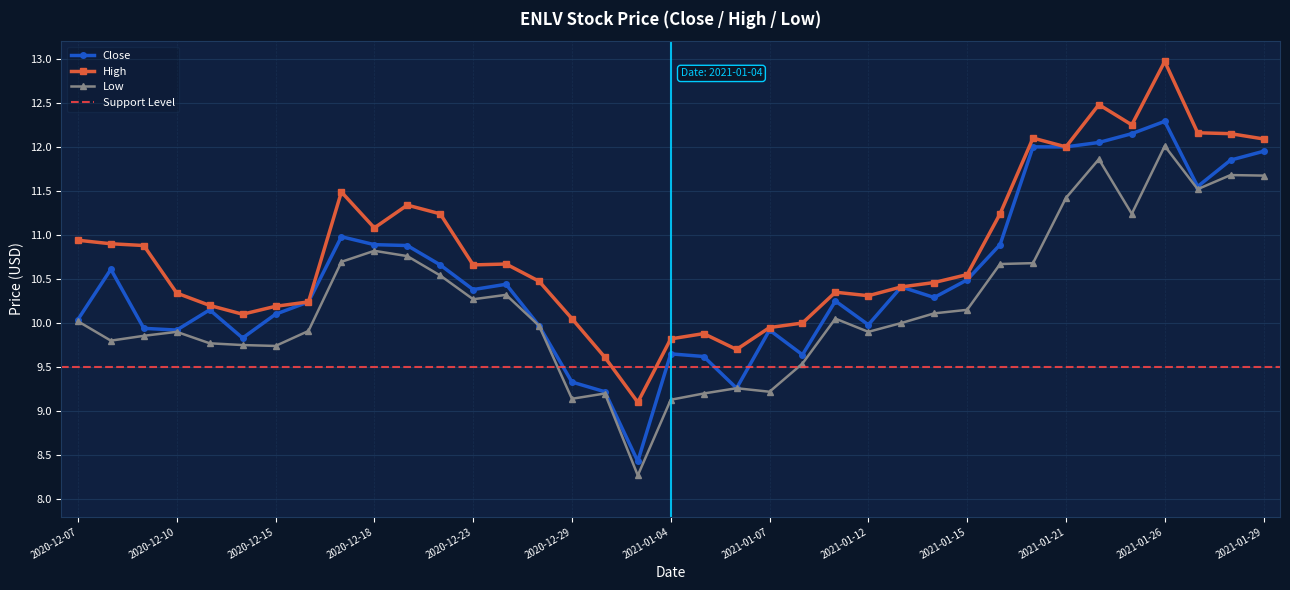

At how many categories does at least one series exceed 12?

7